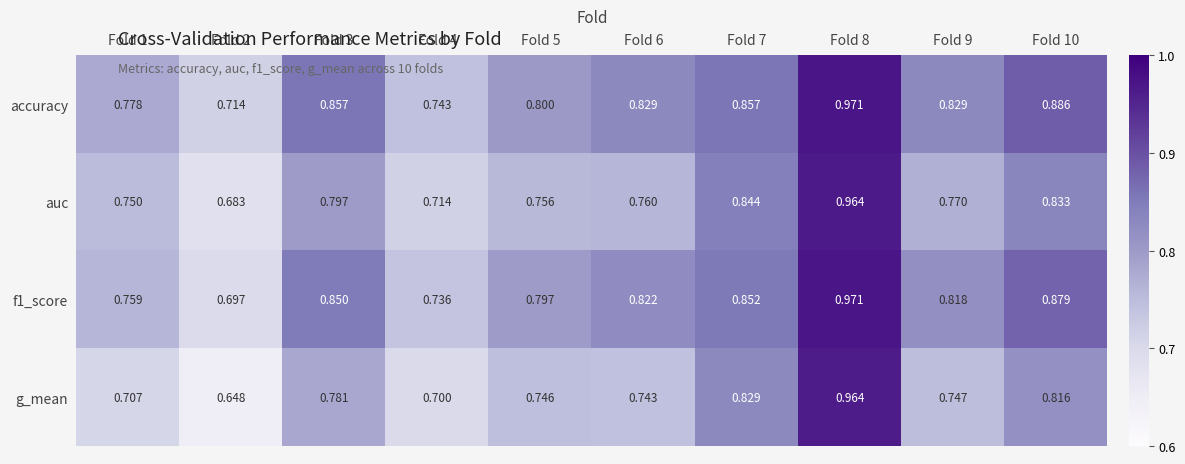

Count the number of data series in this chart.

4